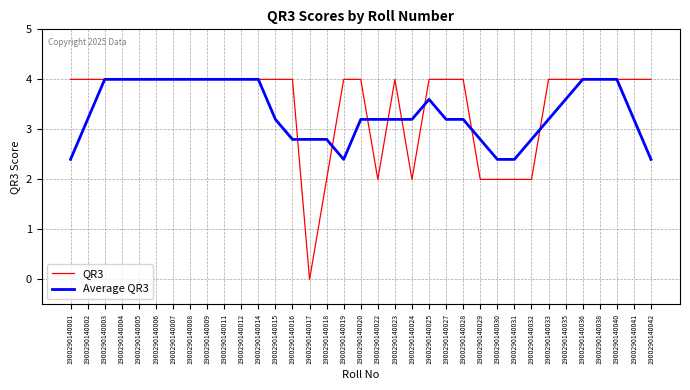

How many QR3 values are between 4 and 5?

27